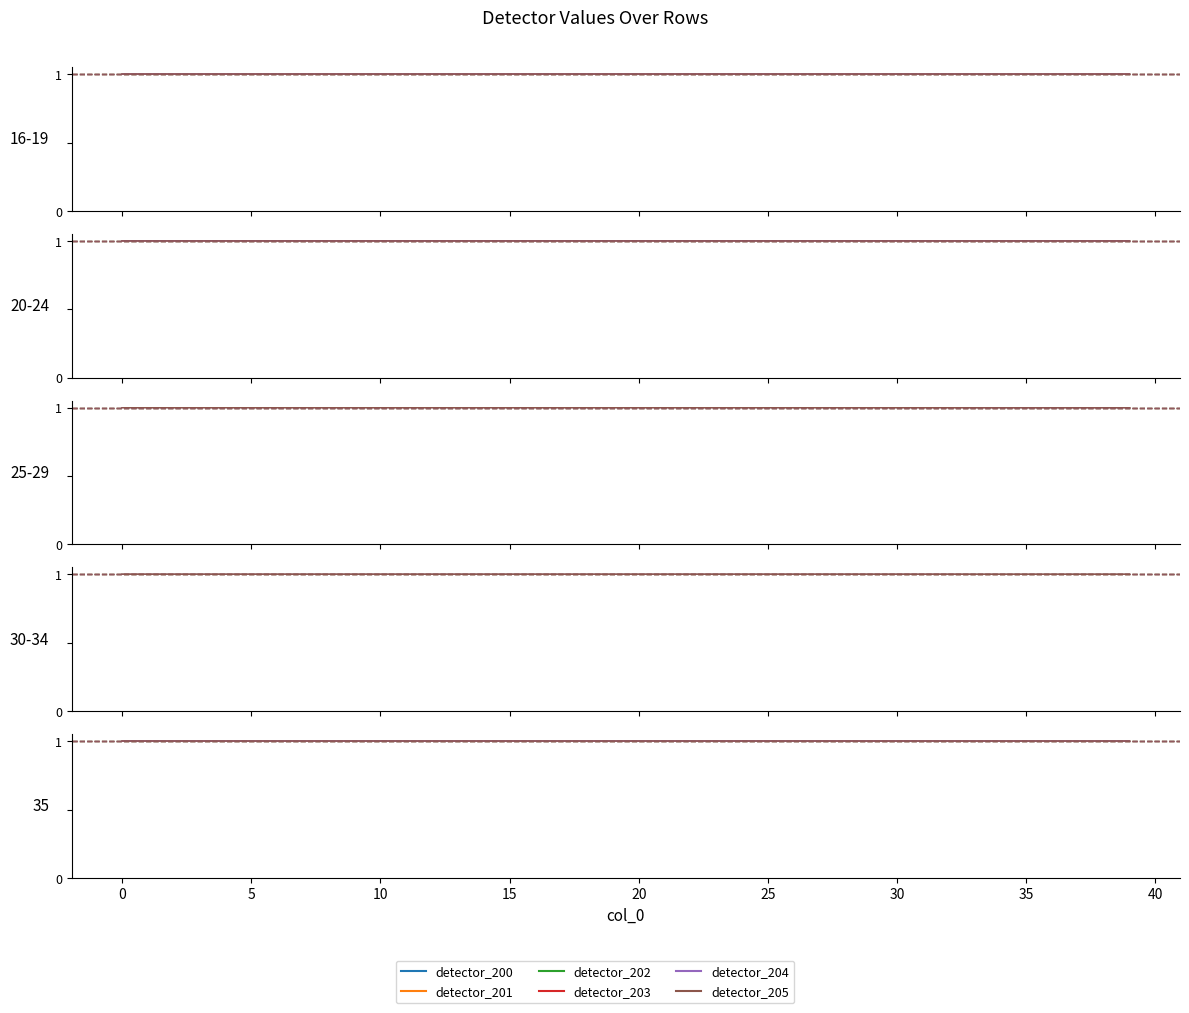

Which category has the lowest value across all series?

33